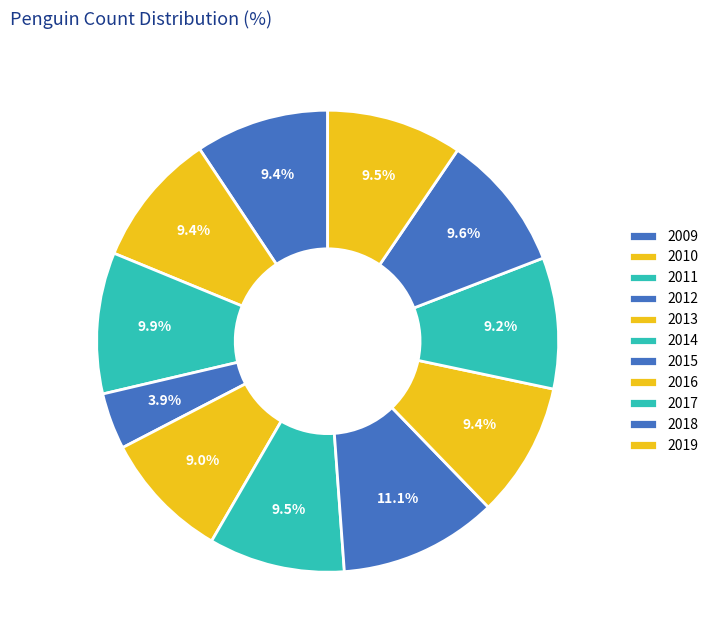

How many slices are in this pie chart?

11